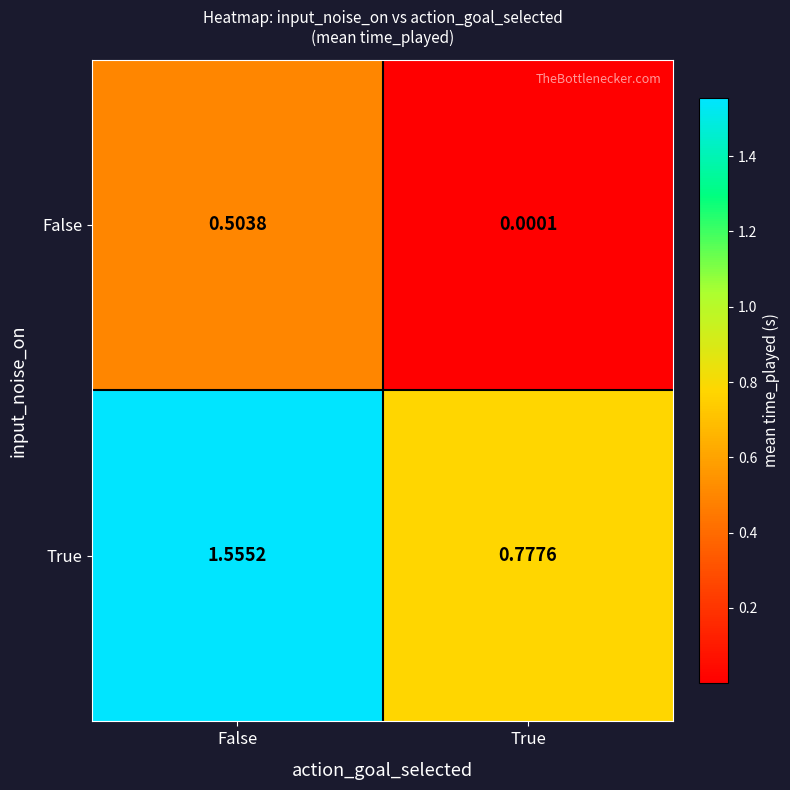

At which category is the sum across all series the highest?

False